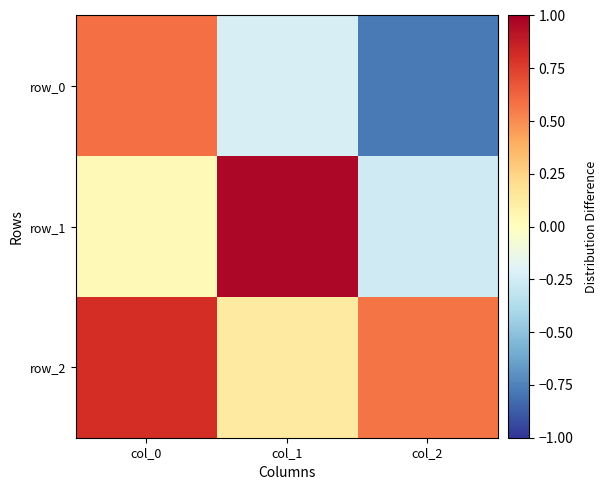

What is the total value across all series at col_1?

0.9